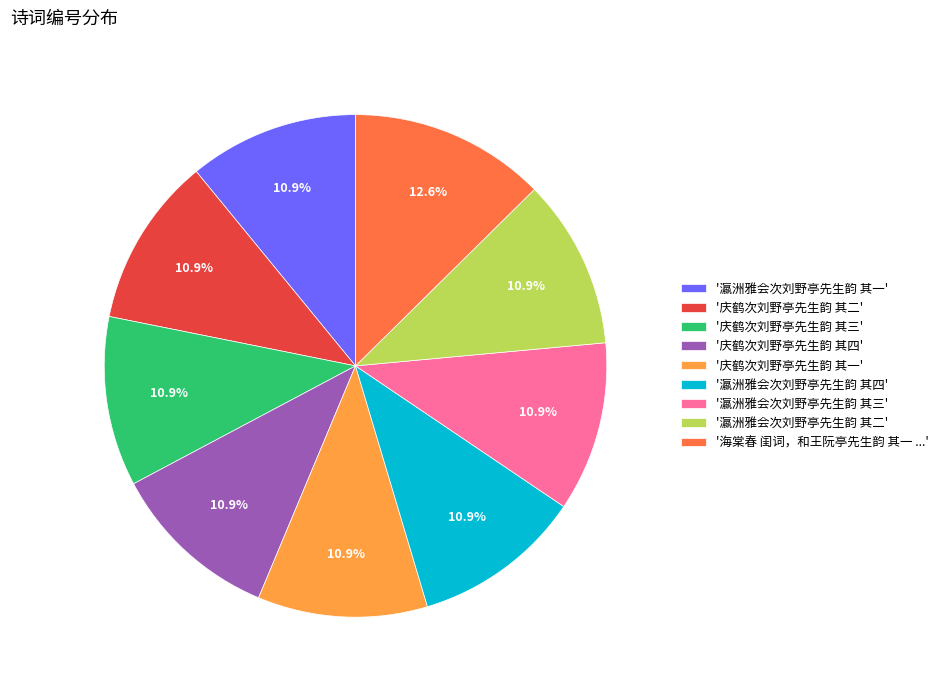

Which category has the biggest portion of the pie?

'海棠春 闺词，和王阮亭先生韵 其一 ...'